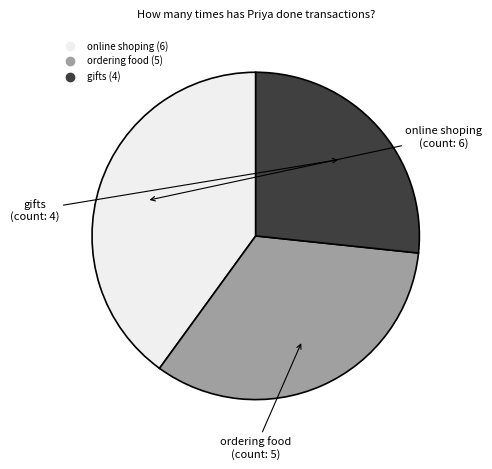

Rank the categories by value from lowest to highest.

gifts, ordering food, online shoping